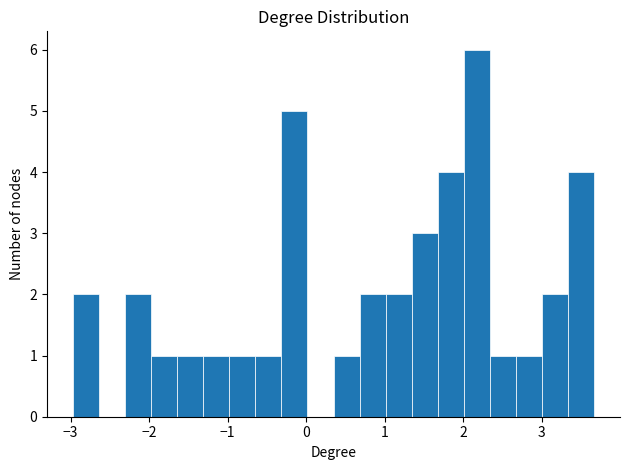

Around what value on the x-axis is the tallest bar? Give the approximate position of its centre, as read against the axis.

2.2